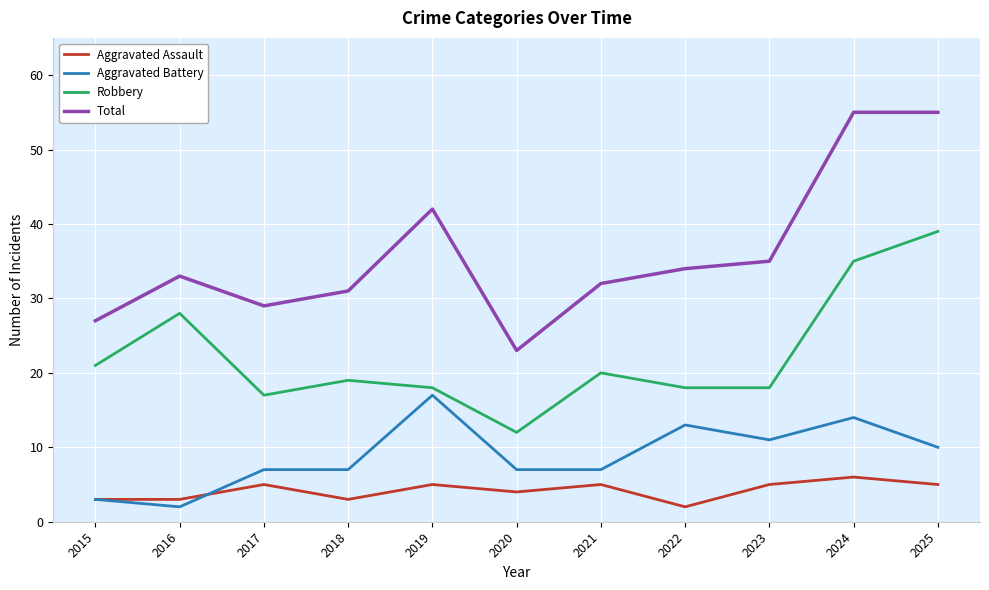

Which category has the lowest value in the Aggravated Assault series?

2022